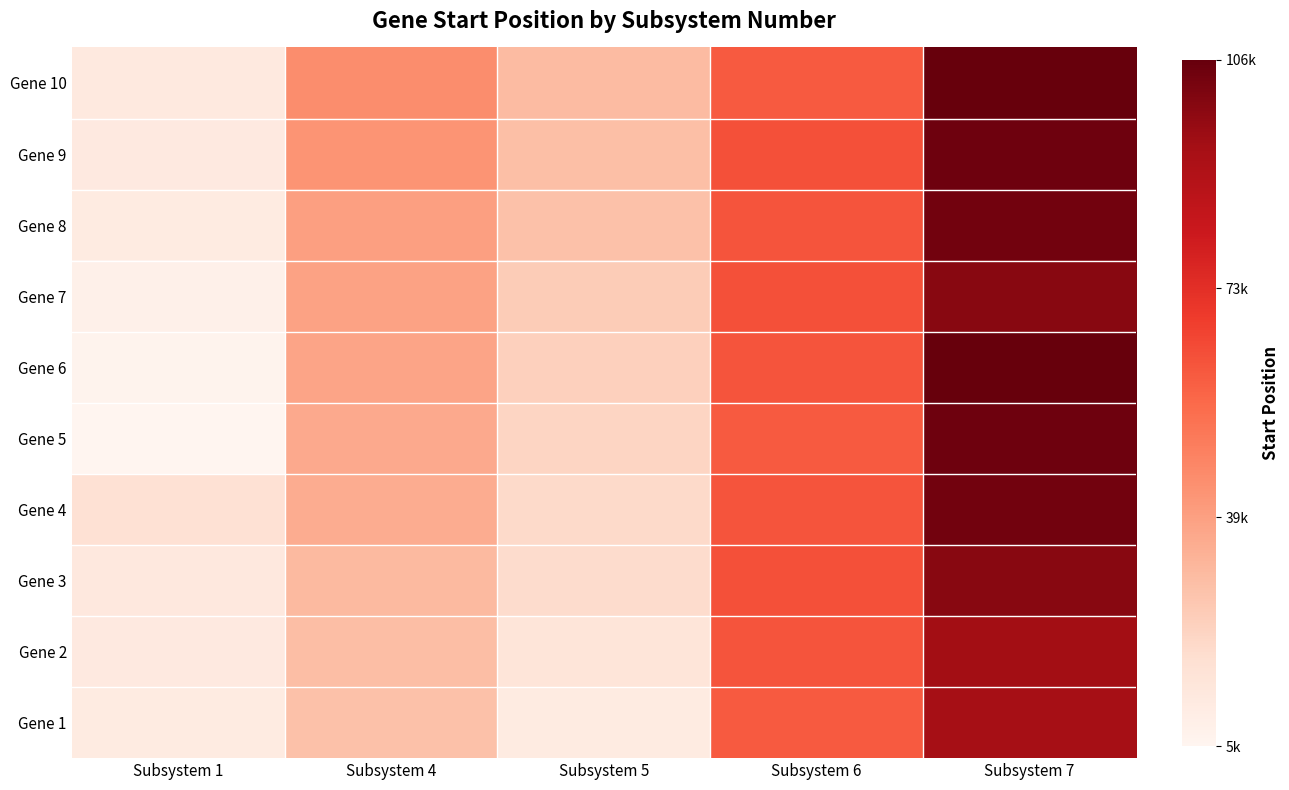

At which category is the sum across all series the highest?

Subsystem 7